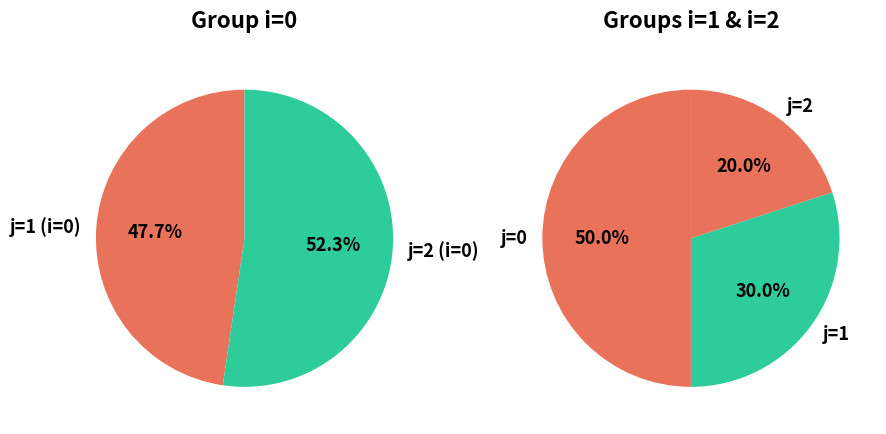

Which slice is the smallest?

j=1